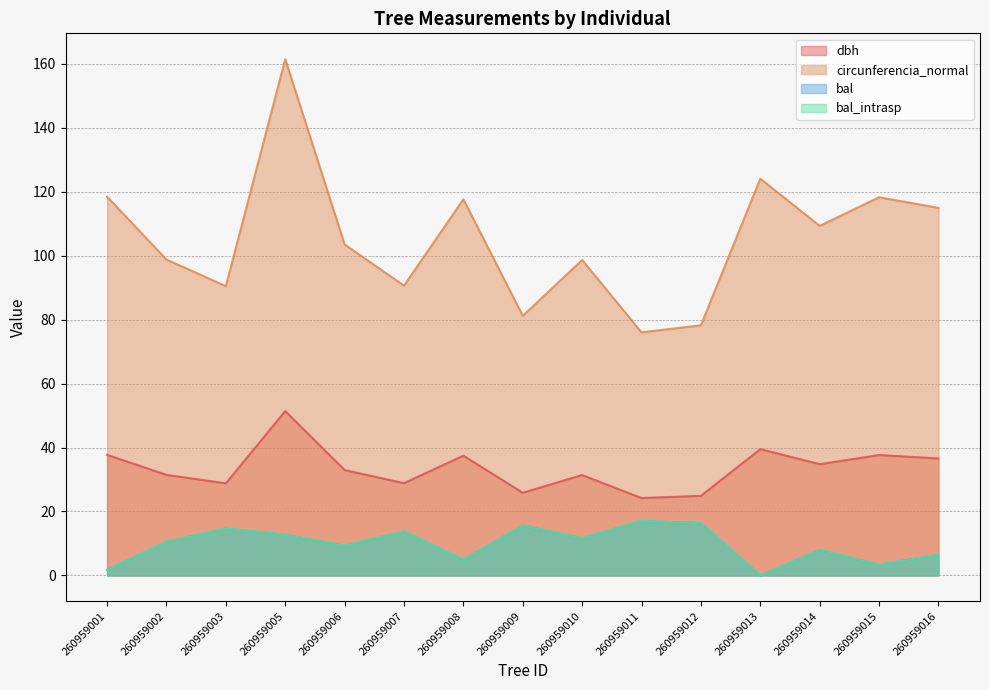

At how many categories does at least one series exceed 26?

15